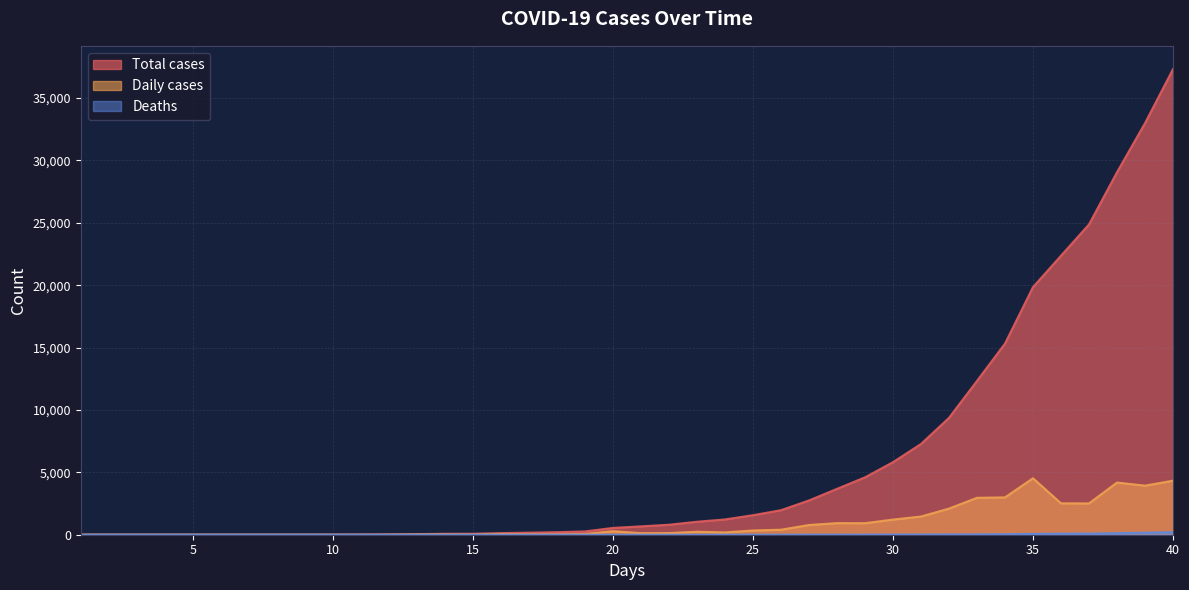

Between 26 and 37, which series saw the biggest shift?

Total cases